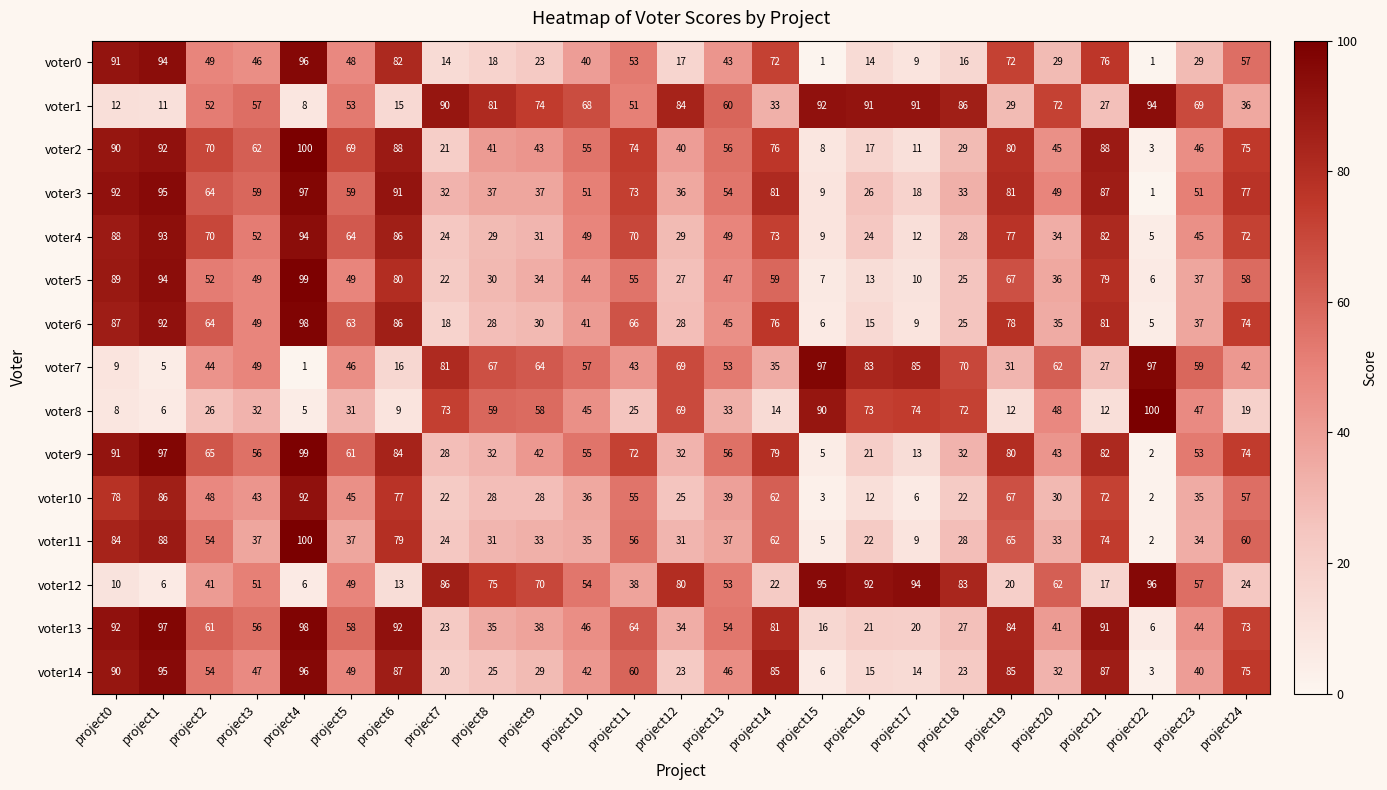

At project9, list the series in order from largest to smallest.

voter1, voter12, voter7, voter8, voter2, voter9, voter13, voter3, voter5, voter11, voter4, voter6, voter14, voter10, voter0